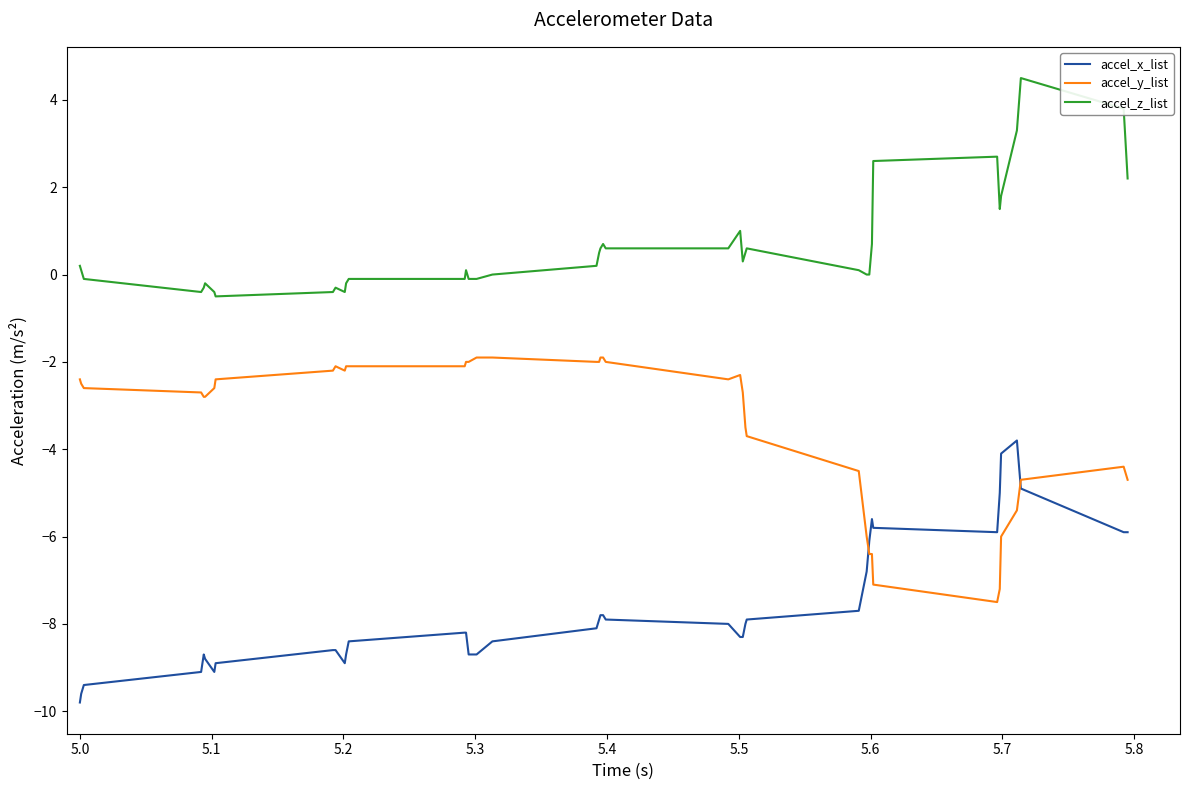

What is the difference between the maximum and minimum values in the accel_y_list series?

5.6